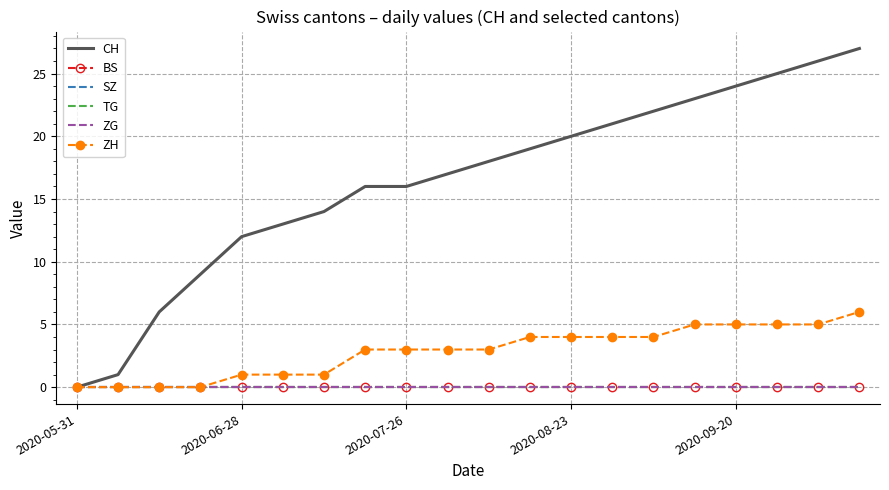

How many lines are shown in the chart?

6